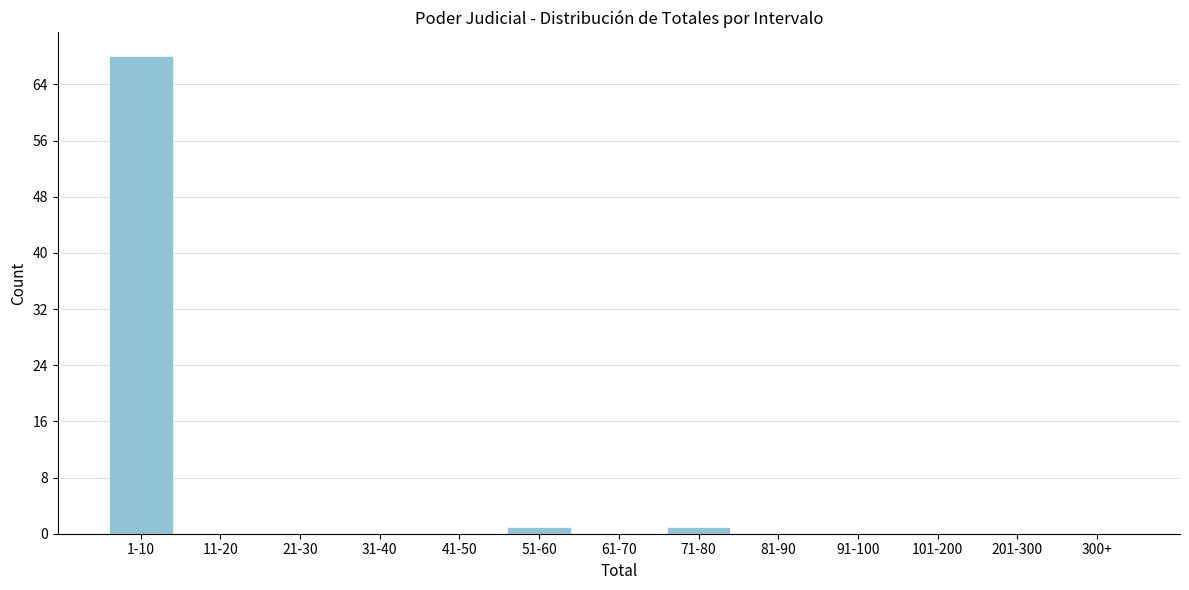

Reading right to left, extract all data points from this chart.

300+=0	201-300=0	101-200=0	91-100=0	81-90=0	71-80=1	61-70=0	51-60=1	41-50=0	31-40=0	21-30=0	11-20=0	1-10=68